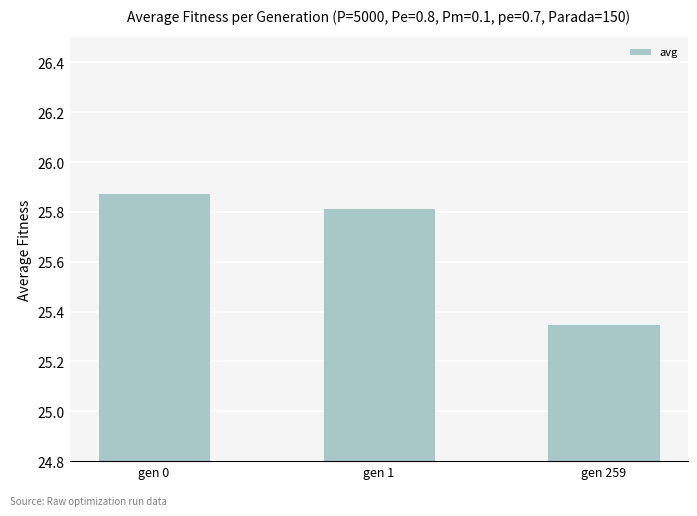

Which category has the highest value across all series?

gen 0